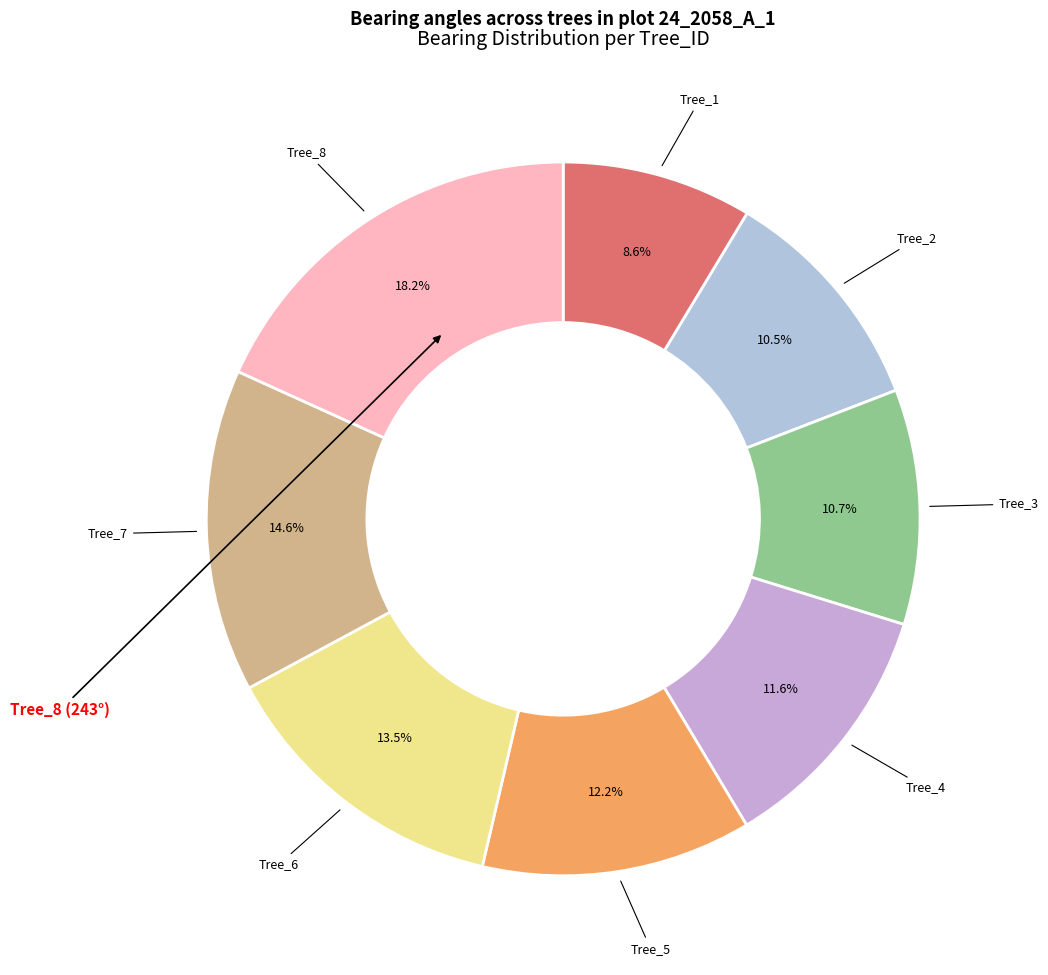

Which has a higher value, Tree_6 or Tree_1?

Tree_6